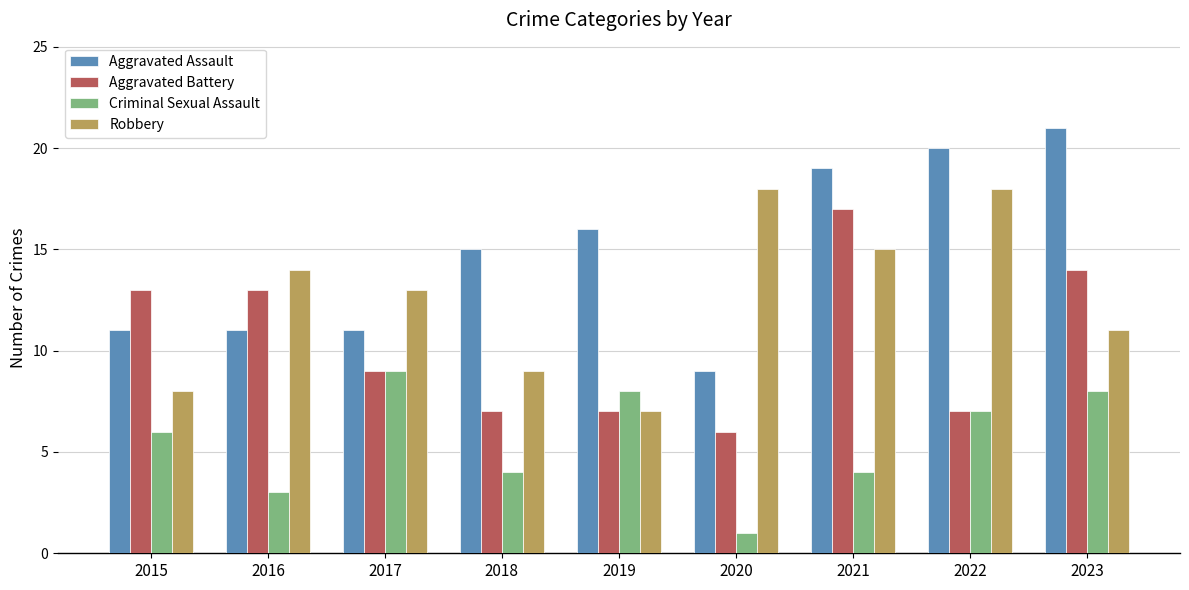

How many groups of bars are there?

9